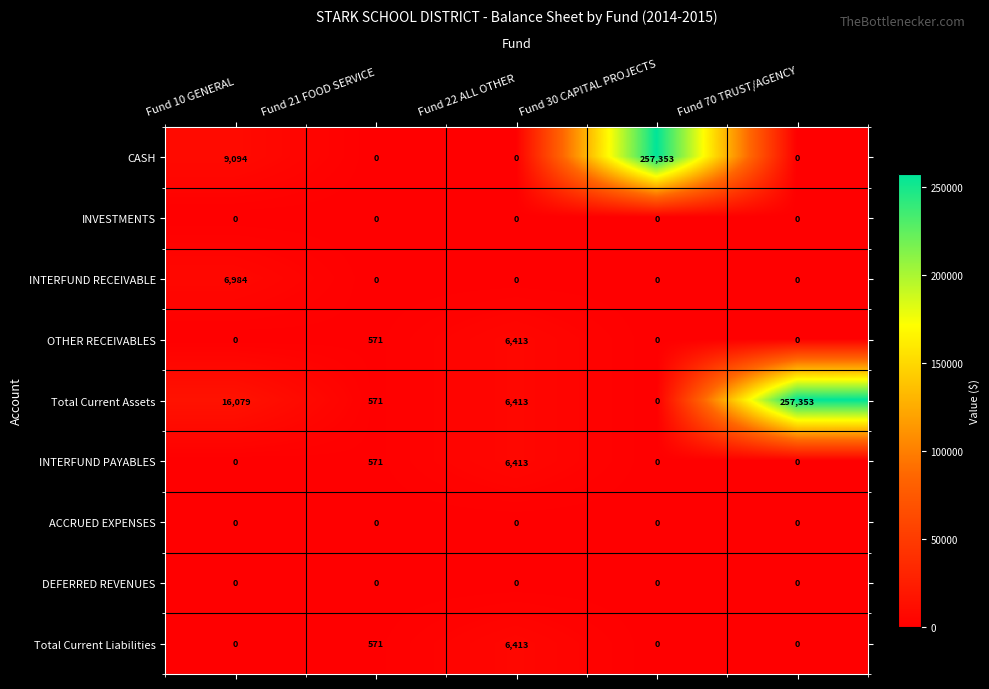

At how many categories does at least one series exceed 129461?

2